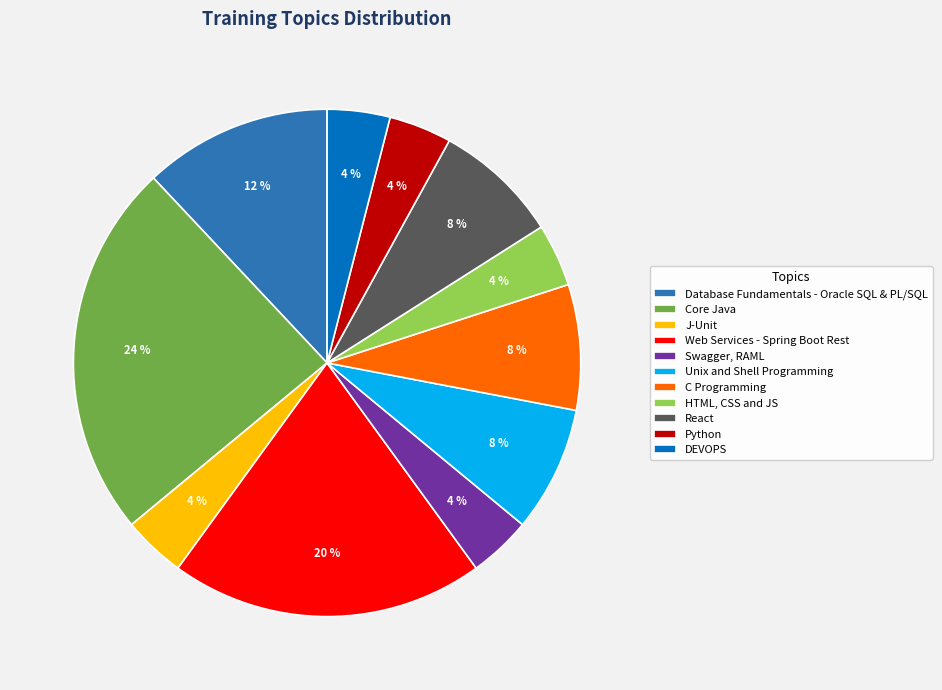

Does Core Java represent more than half of the total?

No